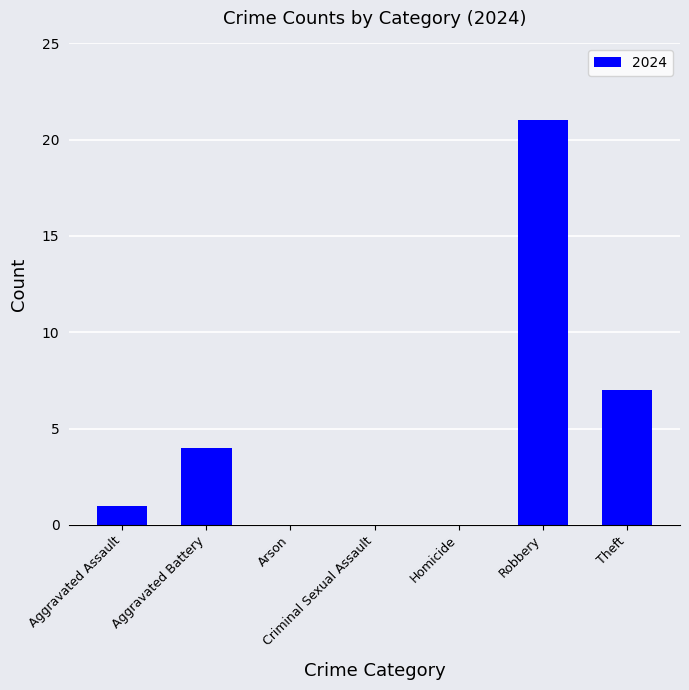

Which has a higher value, Homicide or Robbery?

Robbery